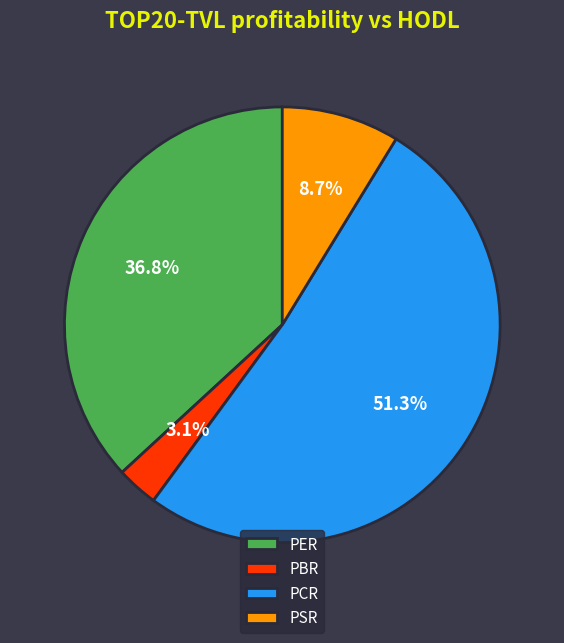

Which slice is the largest?

PCR